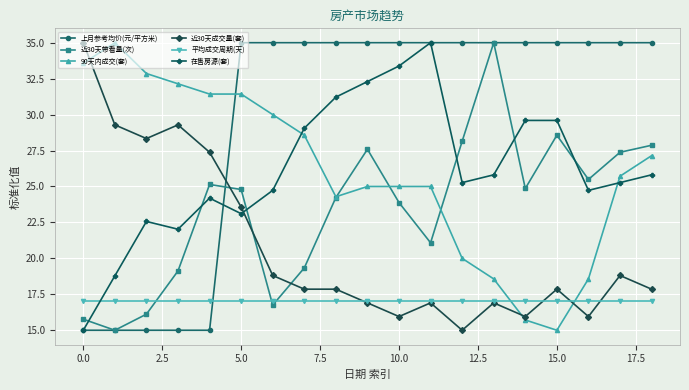

How many values in the 在售房源(套) series are below 25?

8